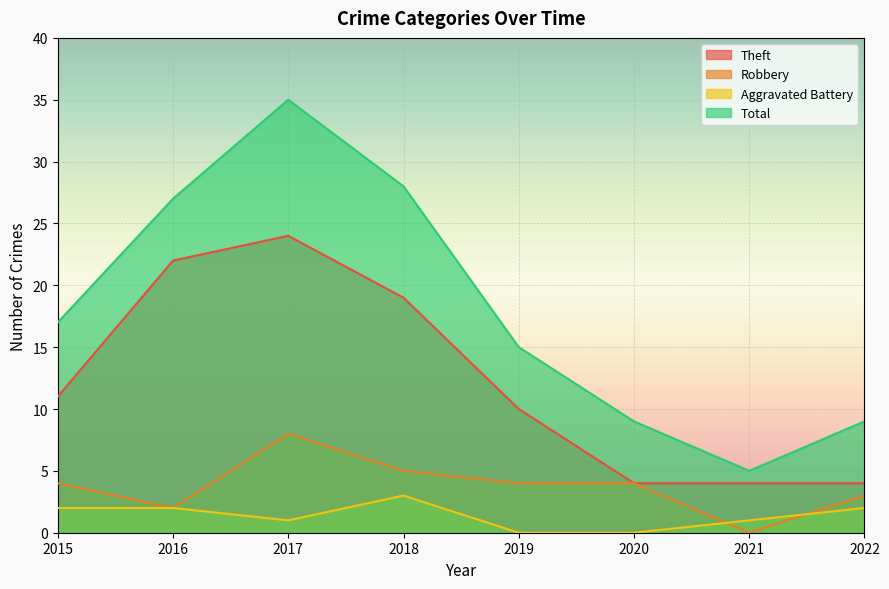

At which label is Robbery closest to 4?

2015